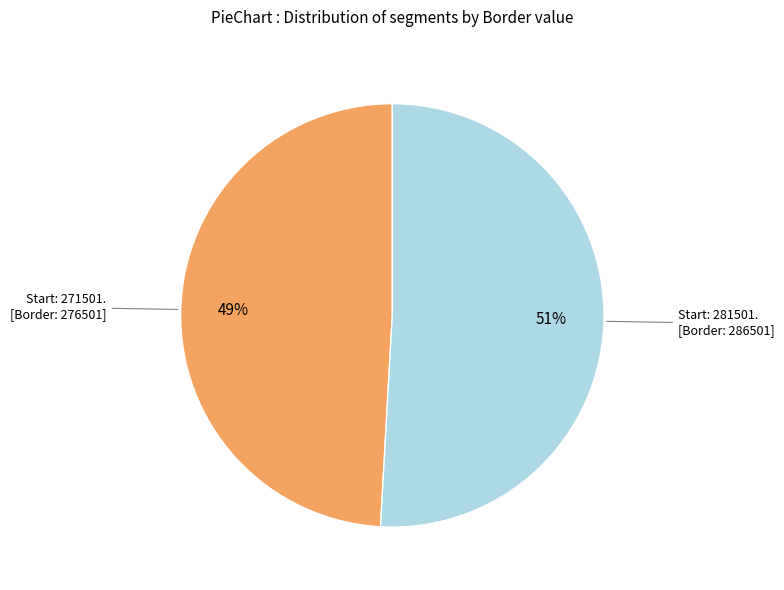

To the nearest percent, what is the average slice percentage?

50%